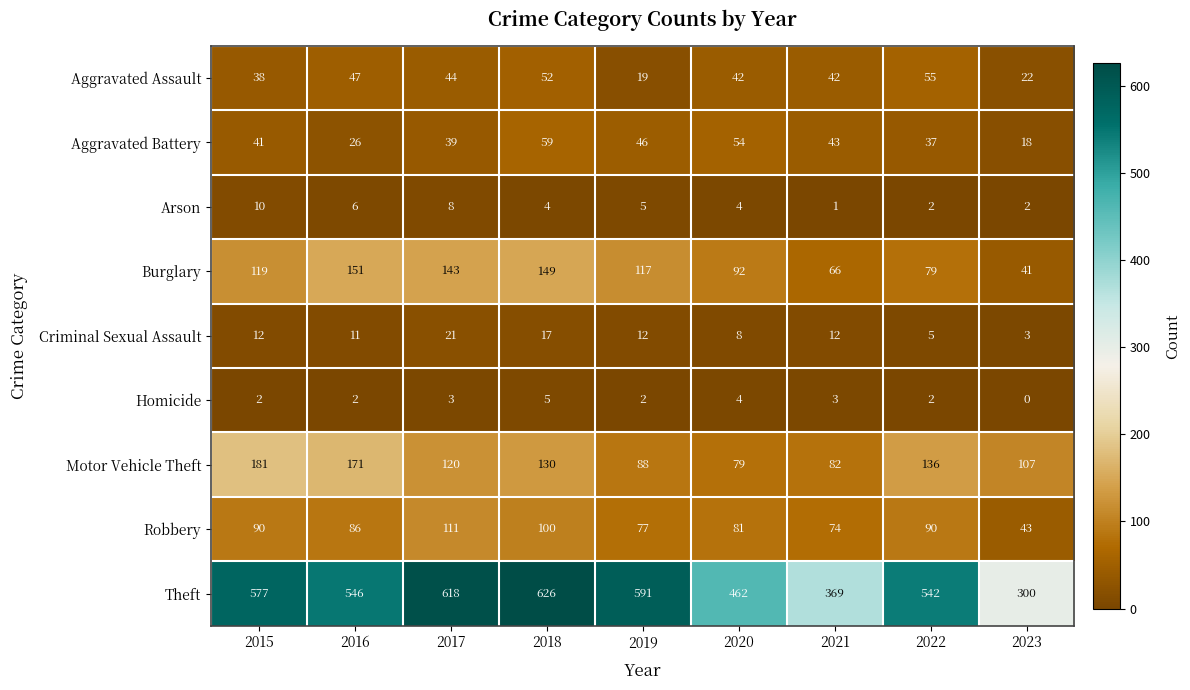

How many categories are shown in the chart?

9